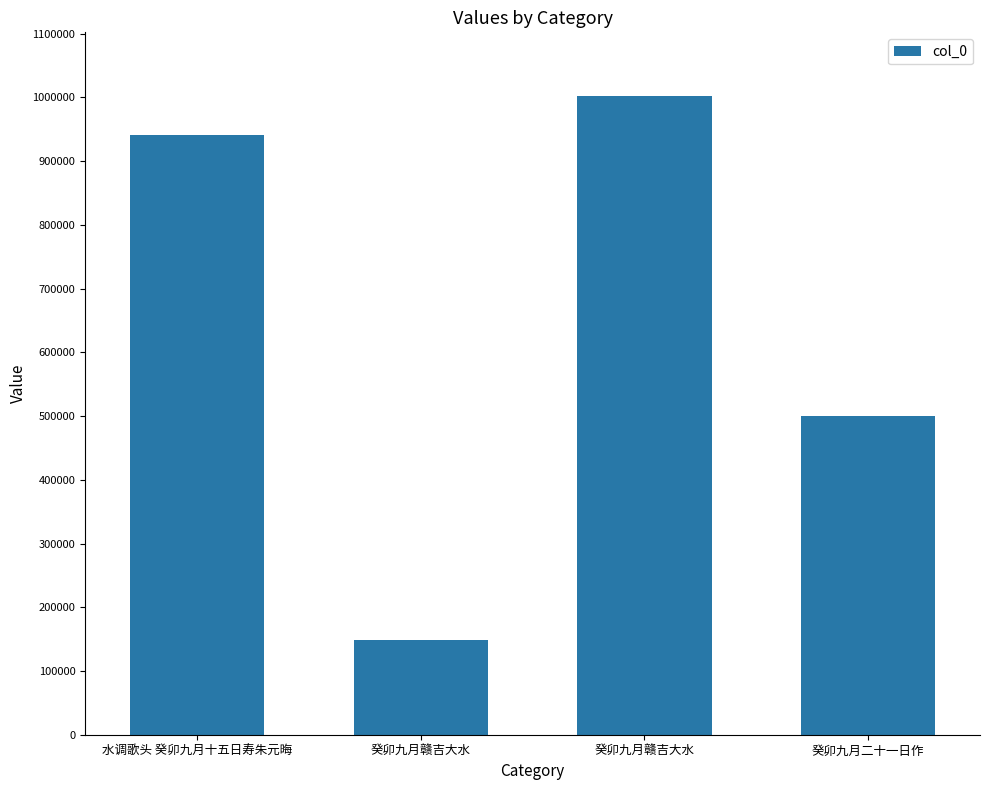

At which category does the chart reach its minimum across all series?

癸卯九月赣吉大水